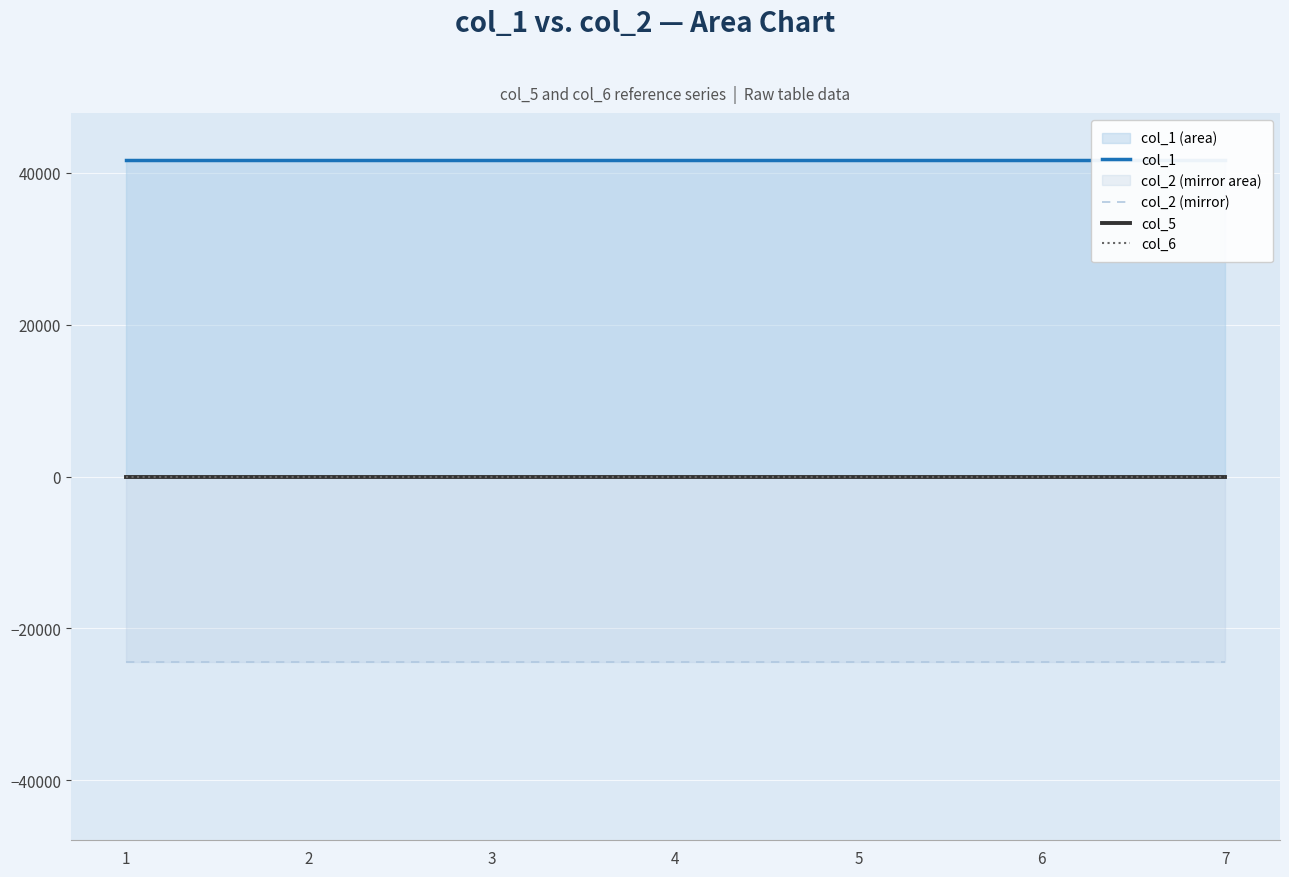

True or false: col_2 (mirror) and col_6 intersect in this chart.

False